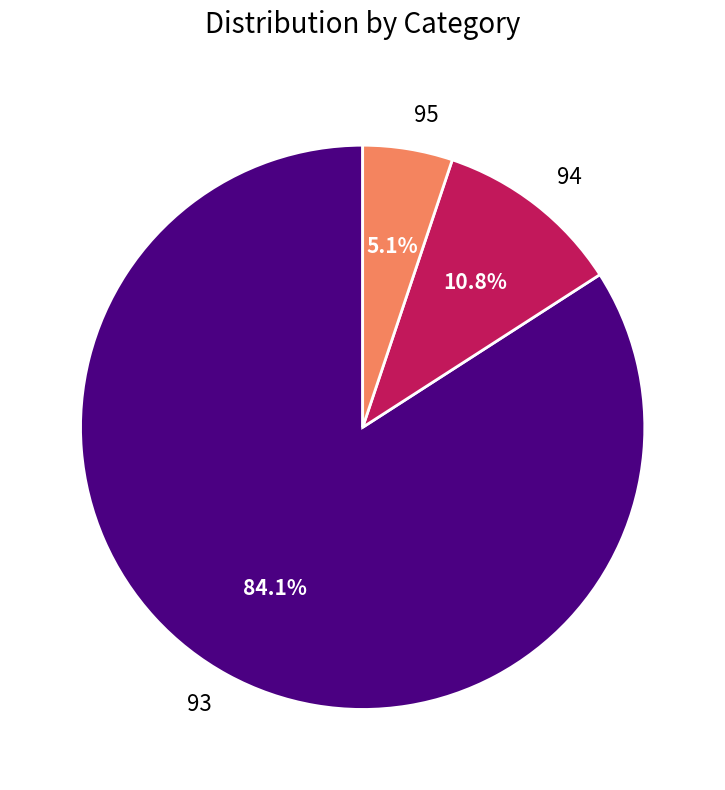

How many slices are in this pie chart?

3